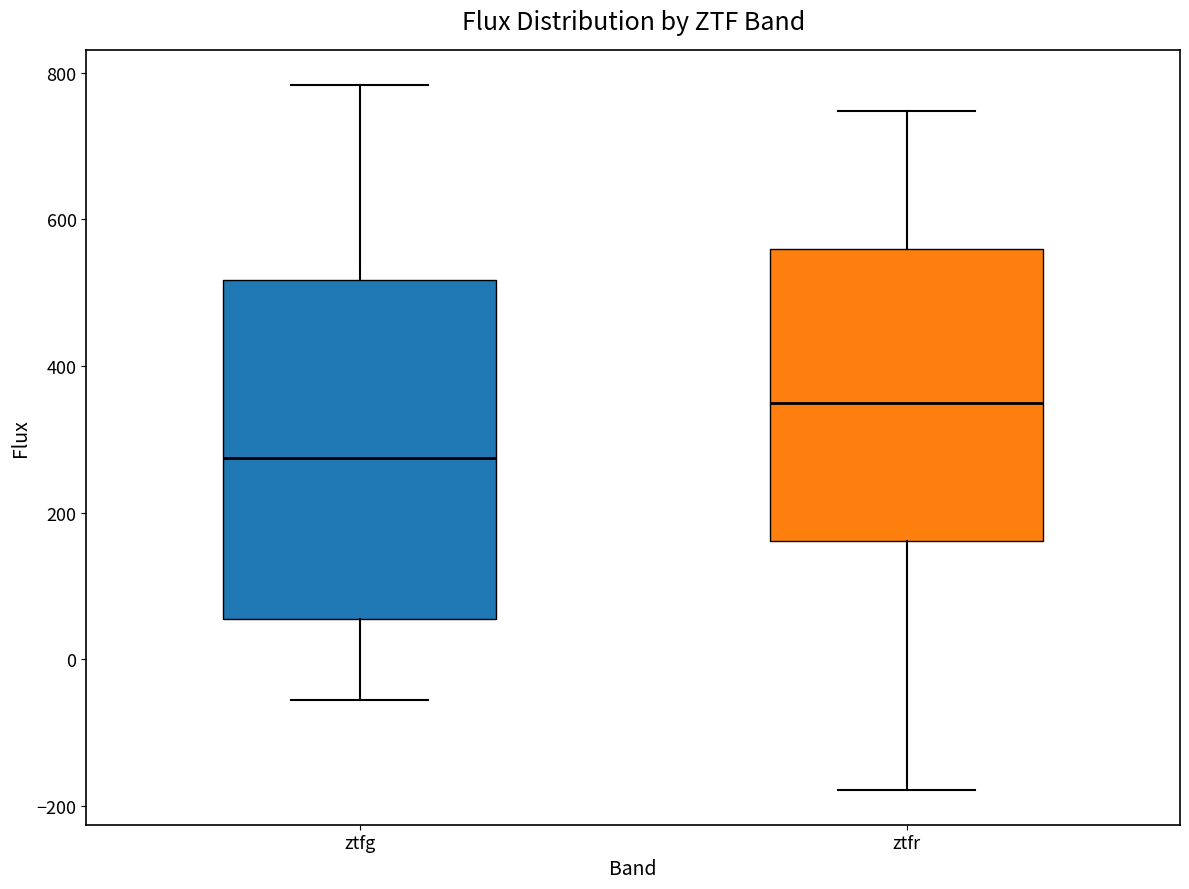

Which box's median line is the lowest?

ztfg